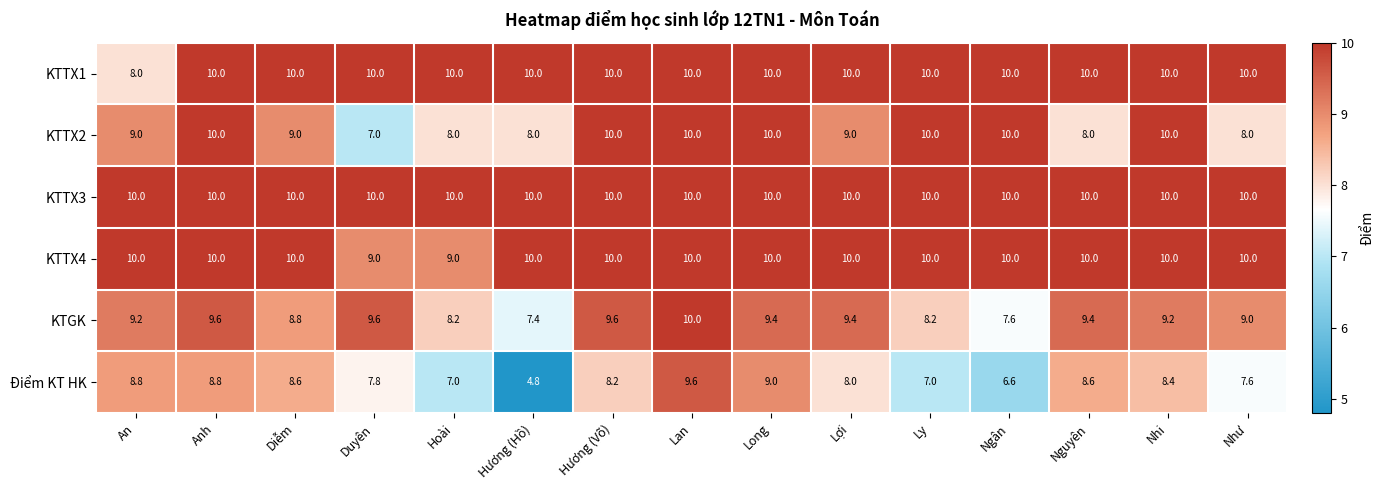

At which category is the sum across all series the highest?

Lan